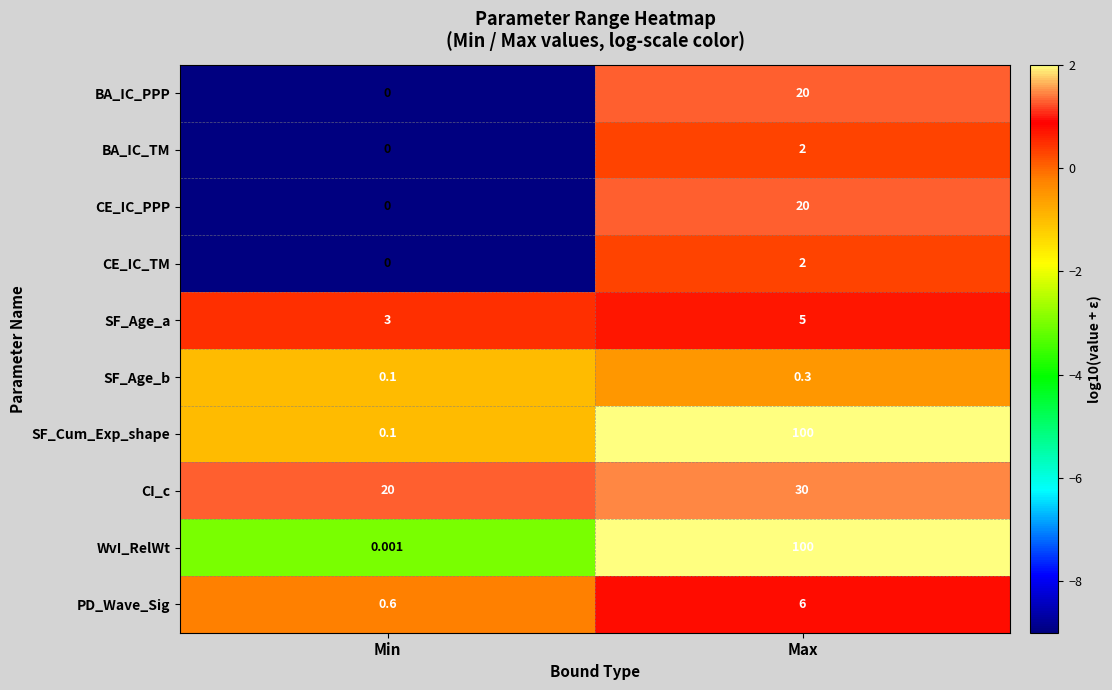

Between Min and Max, which series saw the biggest shift?

WvI_RelWt